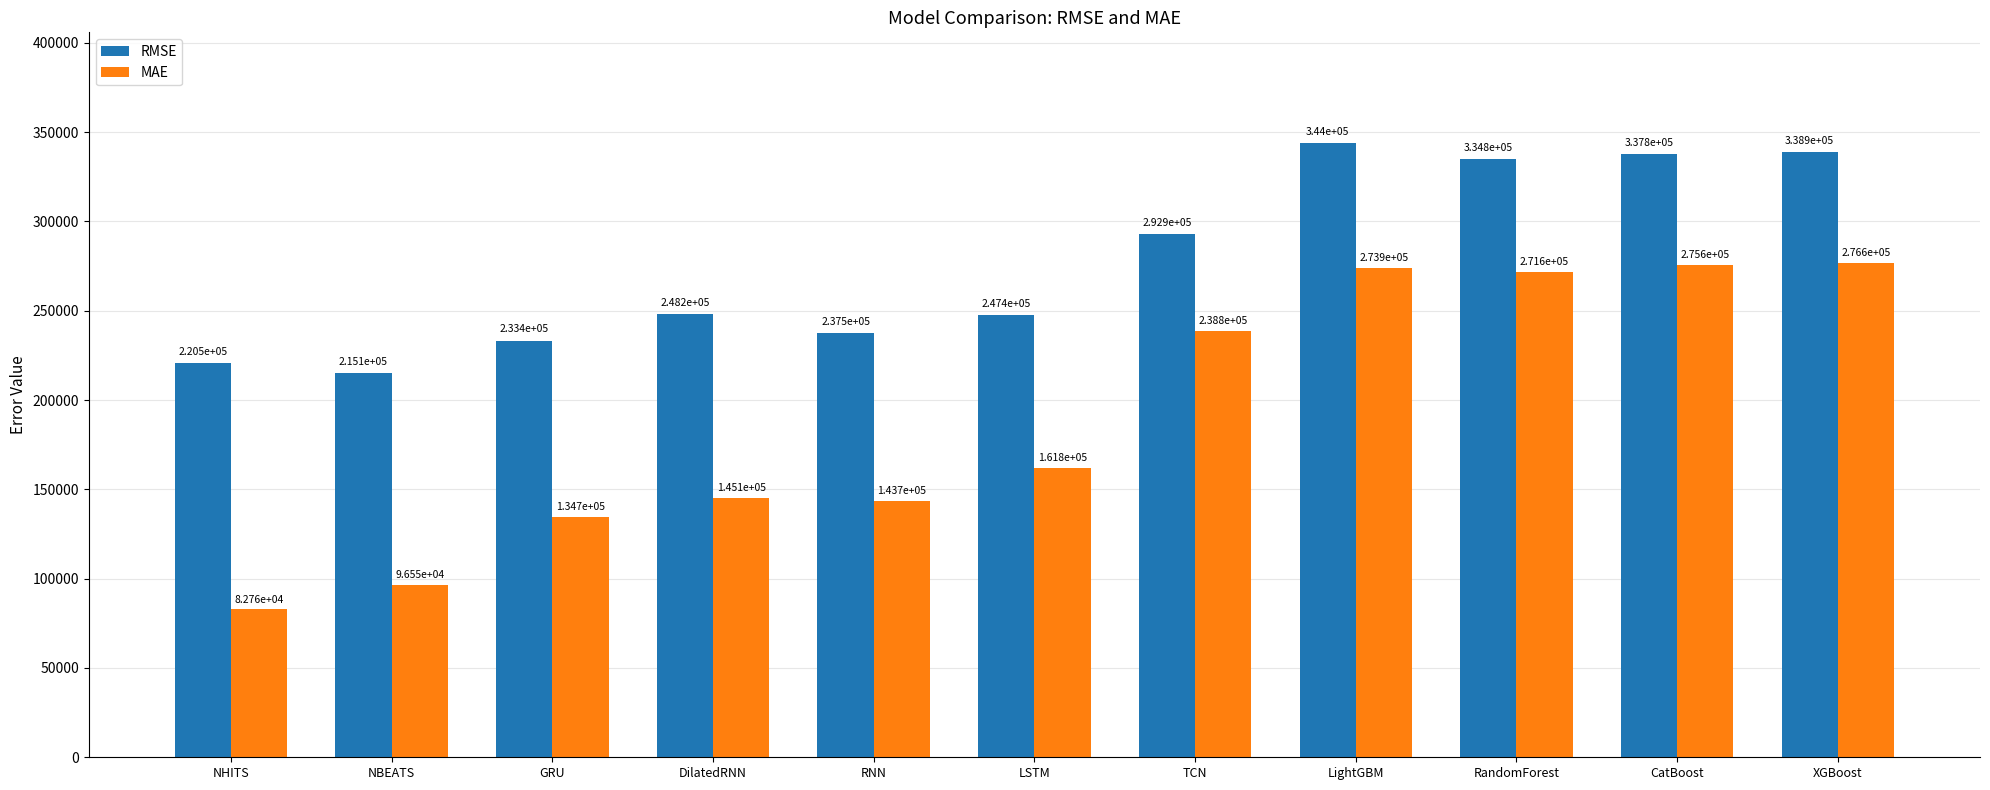

What is the difference between the maximum and second lowest values in the MAE series?

180049.4